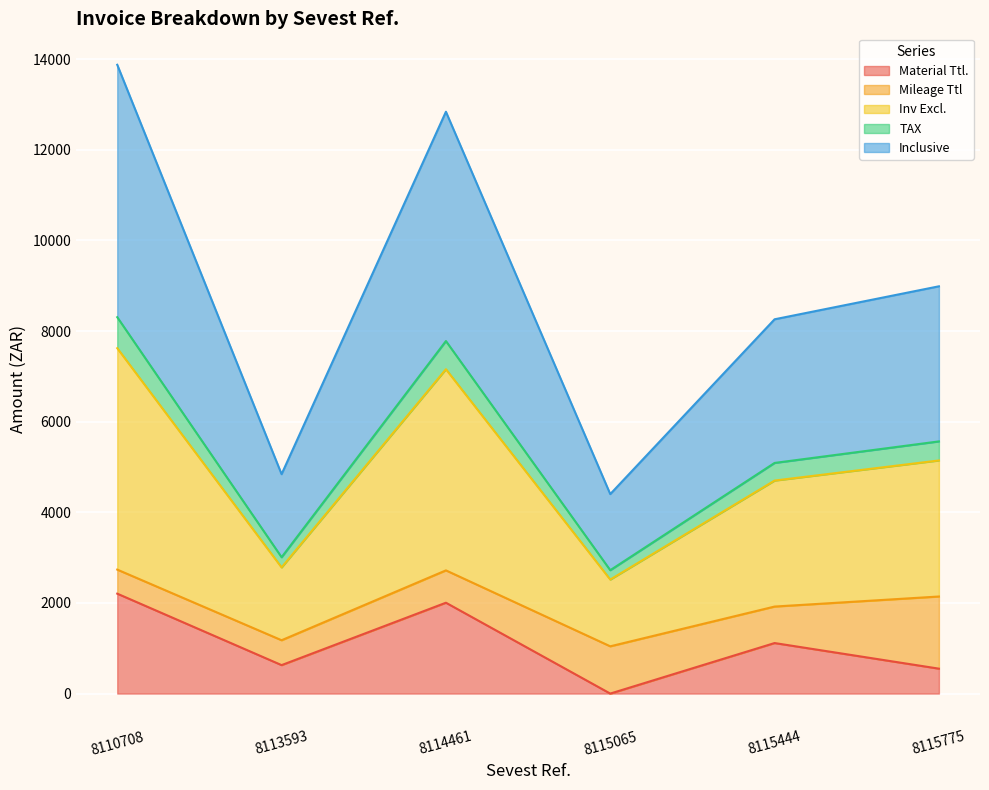

What is the total value across all series at 8110708?

13875.1